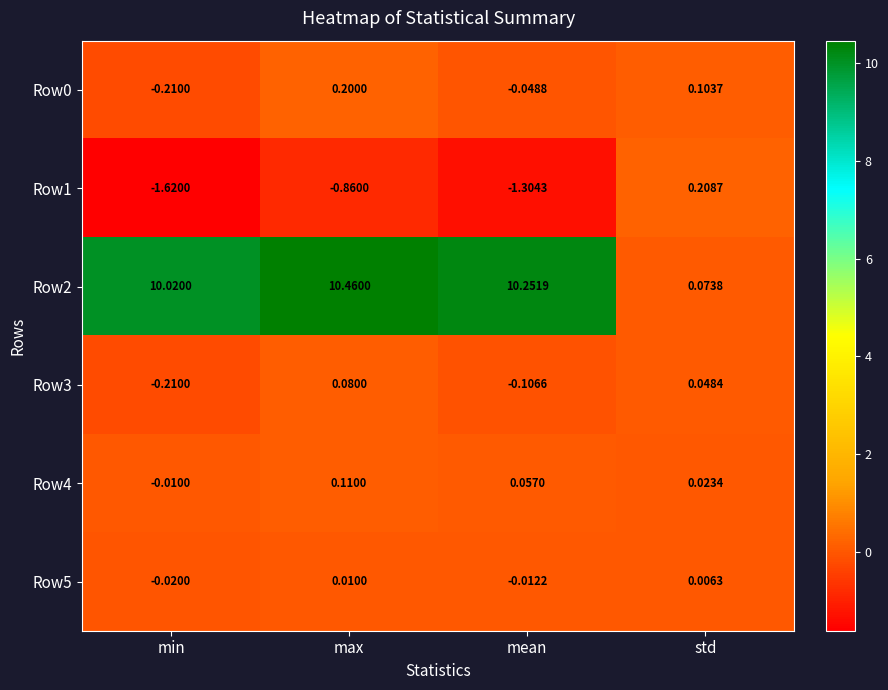

Between max and std, which series saw the biggest shift?

Row2